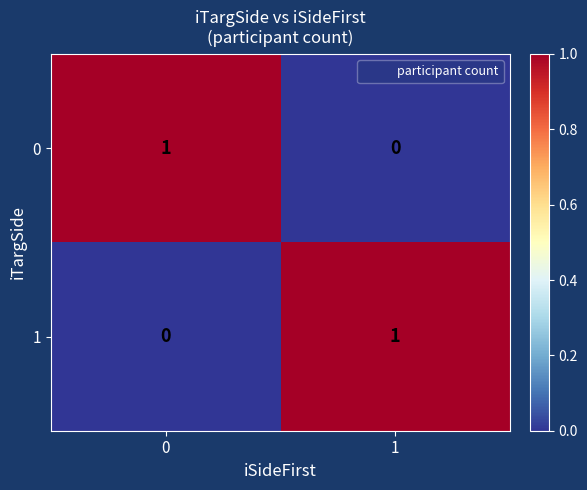

At 0, list the series in order from smallest to largest.

1, 0